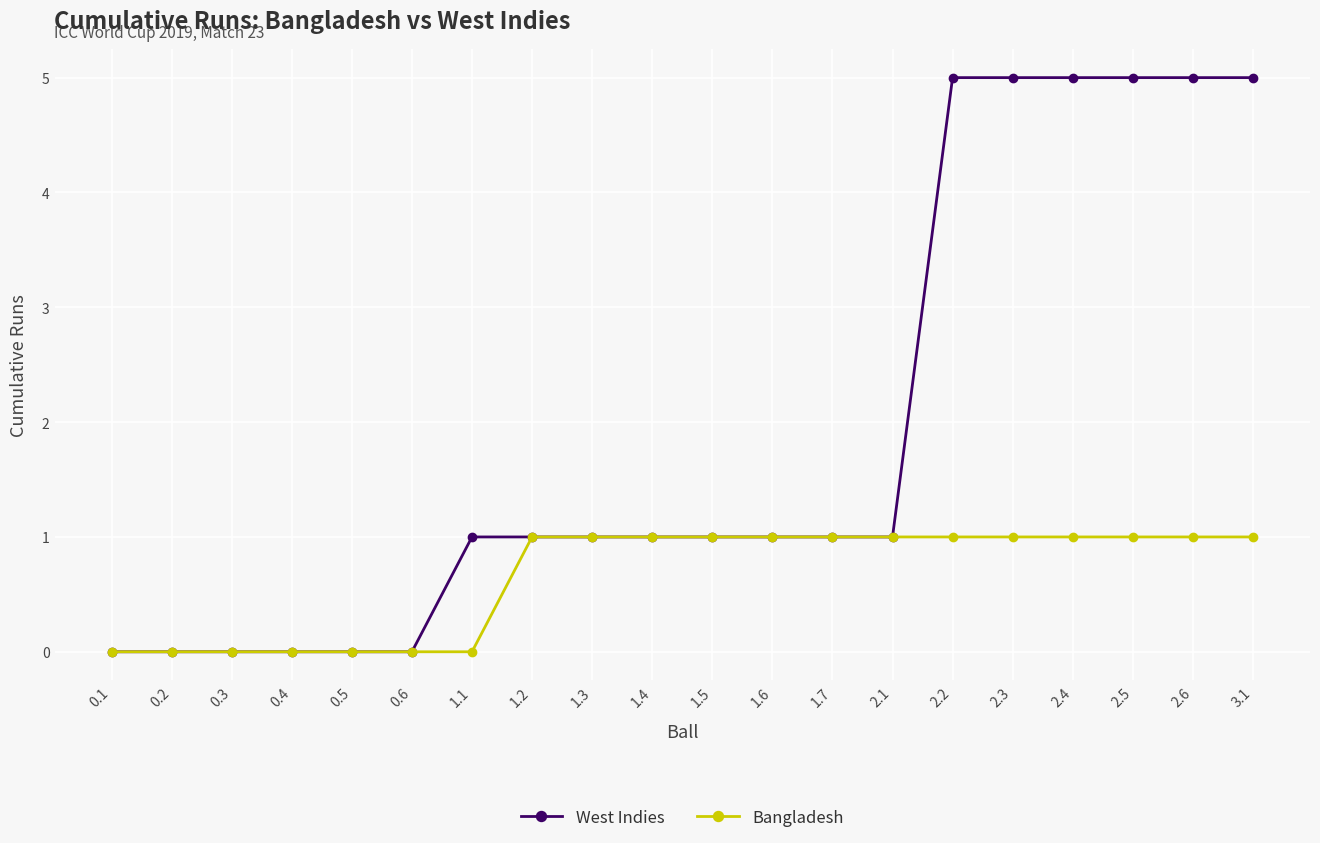

How many categories are shown in the chart?

20